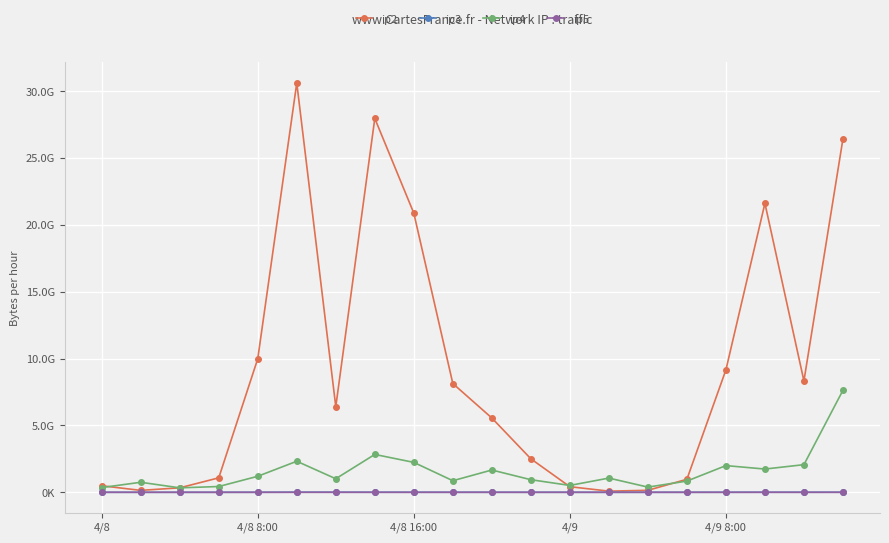

In ip2, how many points are higher than both neighbors (excluding endpoints)?

3